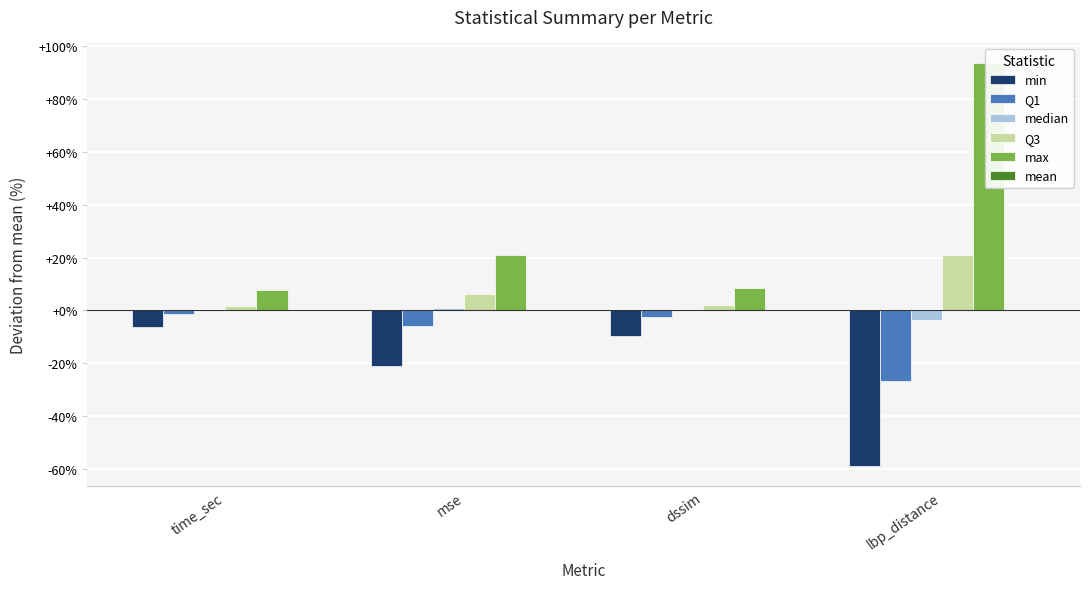

What is the label of the 3rd bar from the right?

mse